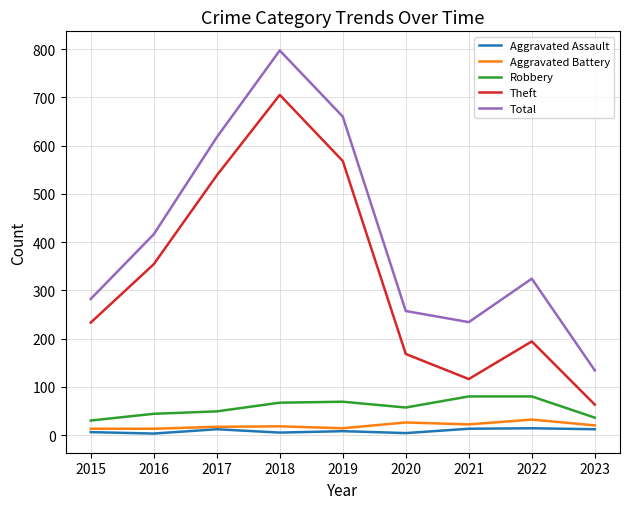

What is the lowest value of the Robbery series?

30